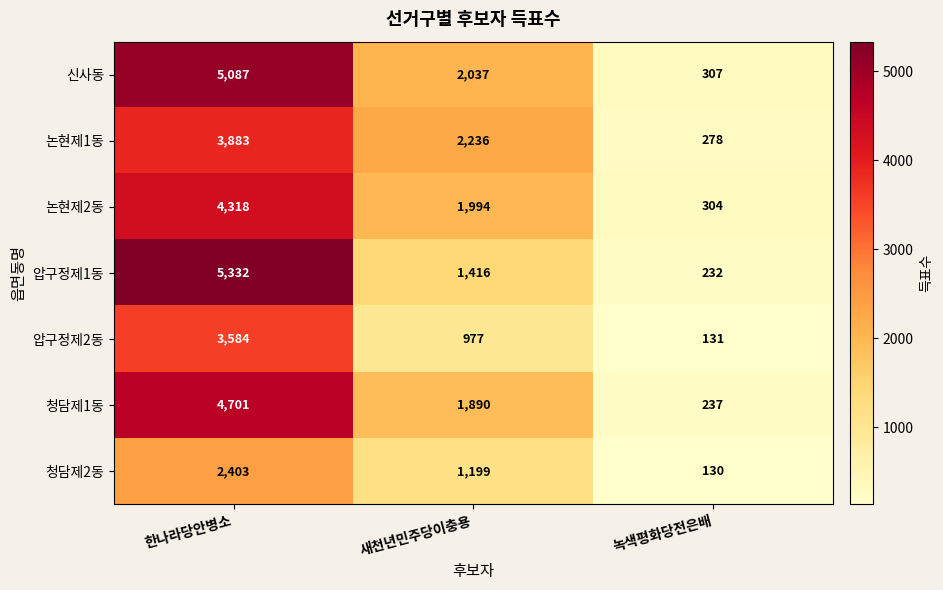

What is the maximum value shown in the chart?

5332